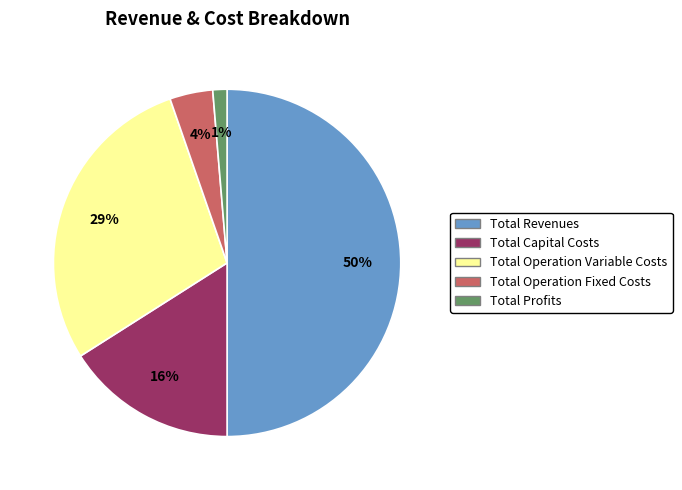

To the nearest percent, what percentage of the pie is Total Profits?

1%